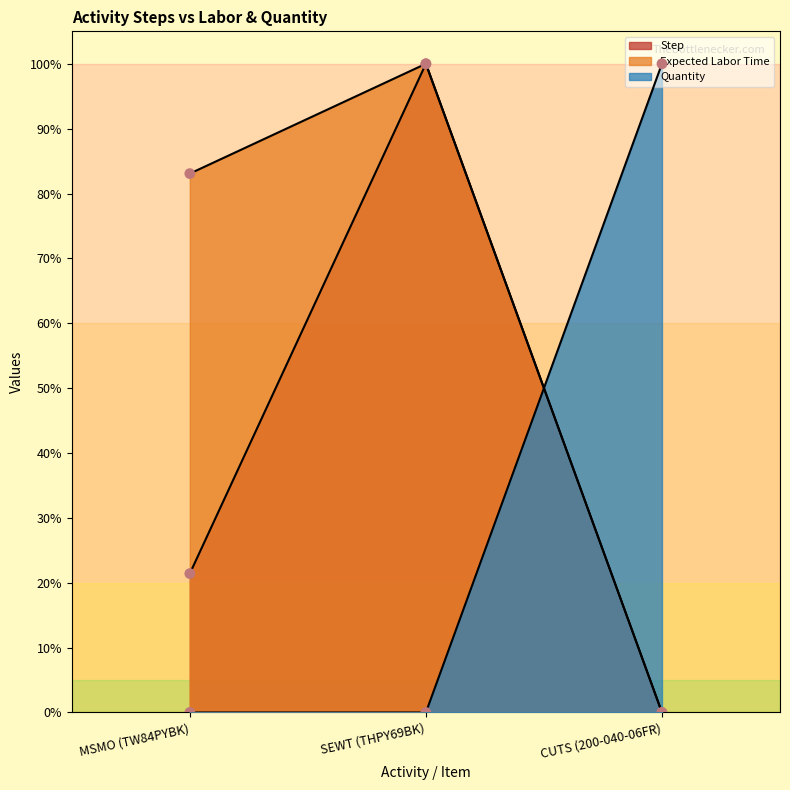

At how many categories does at least one series exceed 98?

2